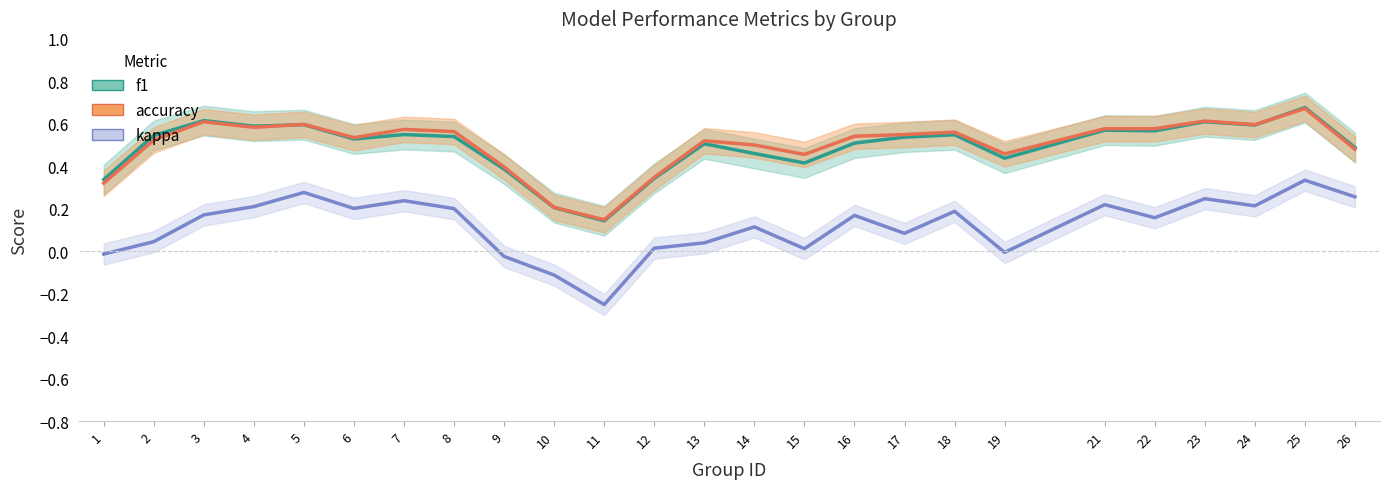

Where does the kappa series first go above 0?

2